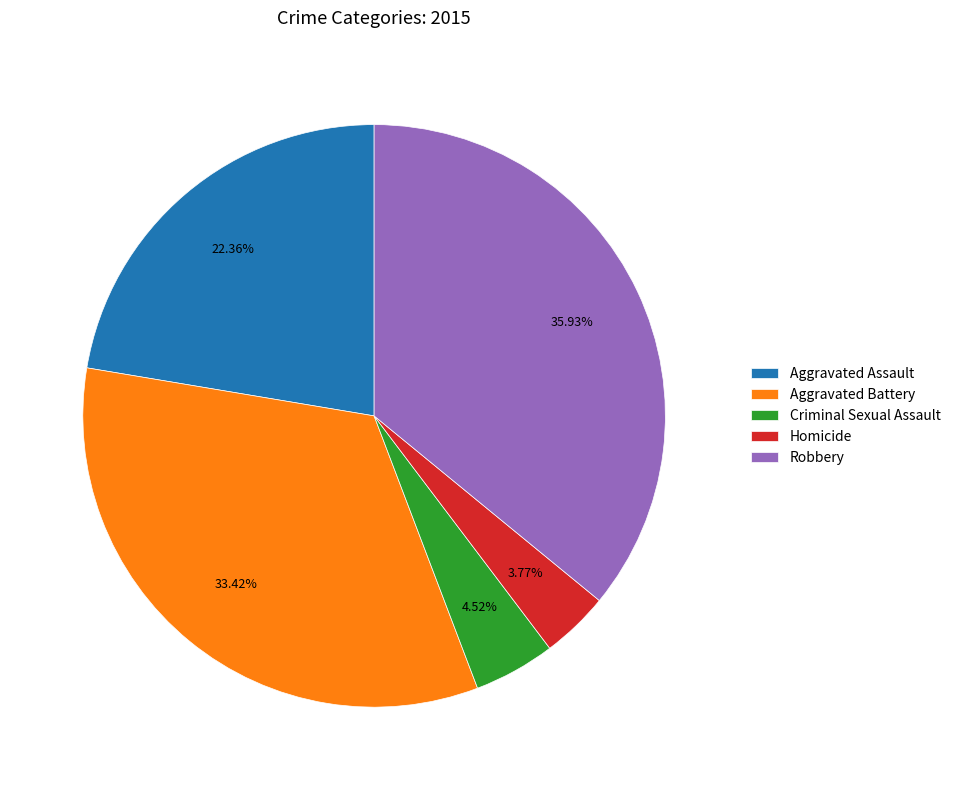

Combined, do Aggravated Assault and Criminal Sexual Assault account for over 50%?

No